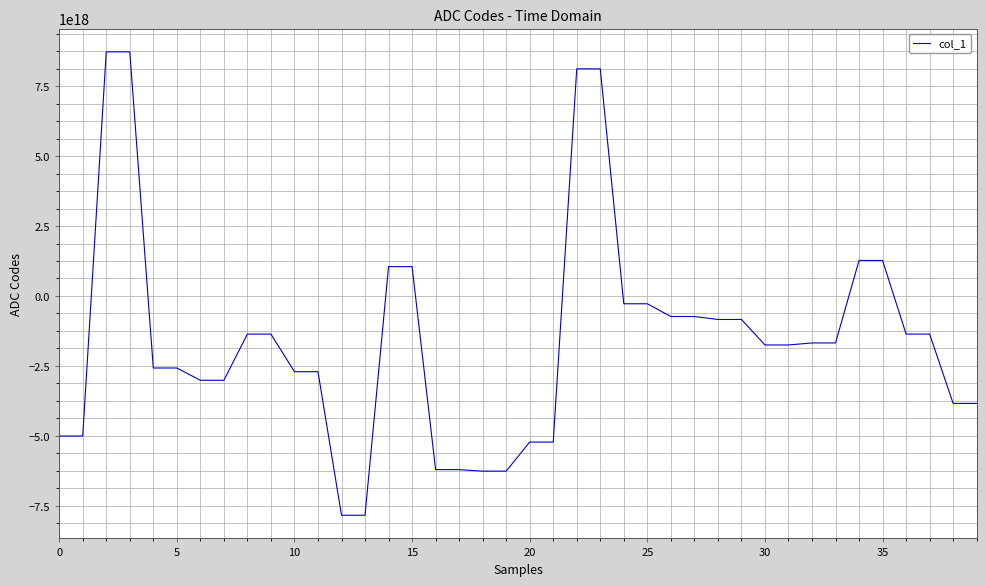

How many lines are shown in the chart?

1